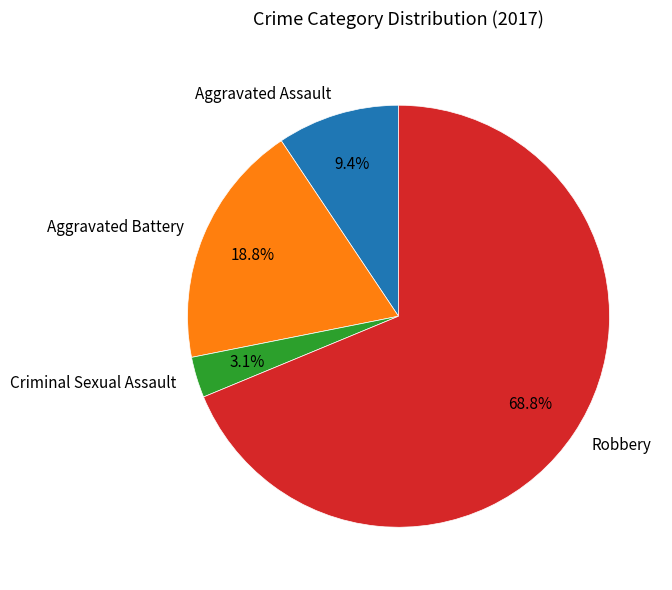

Approximately how many times larger is the value at Aggravated Assault compared to Robbery?

0.1